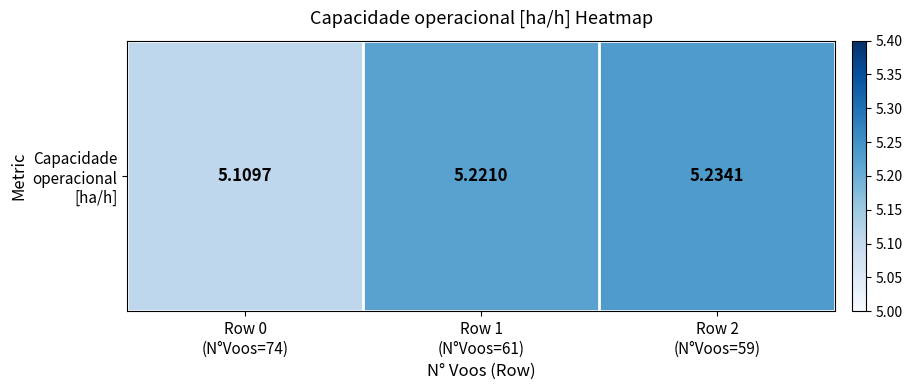

Rank the categories by value from highest to lowest.

Row 2
(N°Voos=59), Row 1
(N°Voos=61), Row 0
(N°Voos=74)